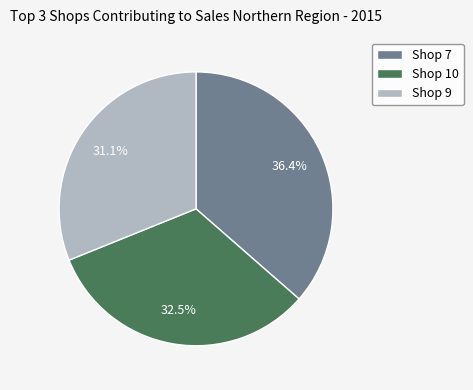

What is the total percentage of Shop 9 and Shop 7?

67.5%